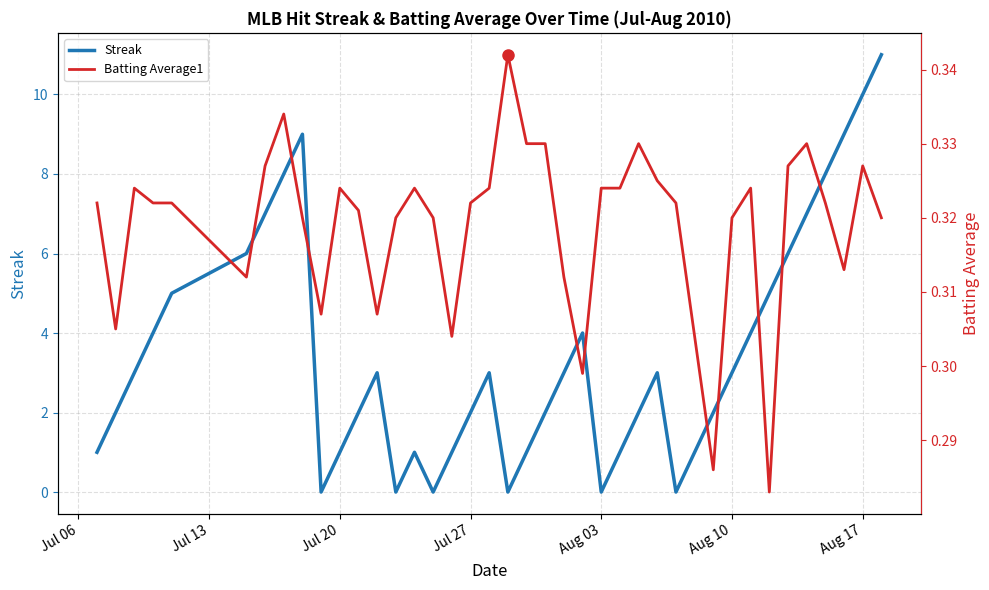

What is the maximum value for Batting Average1?

0.3